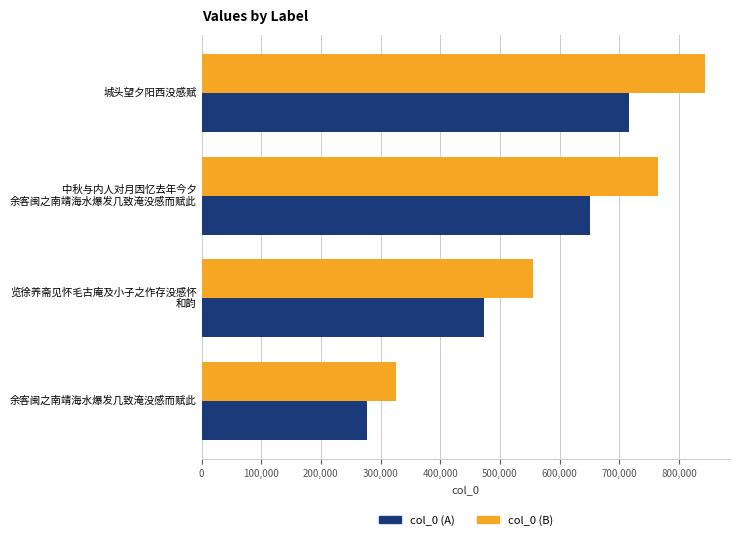

What is the average value of the col_0 (A) series?

529119.3